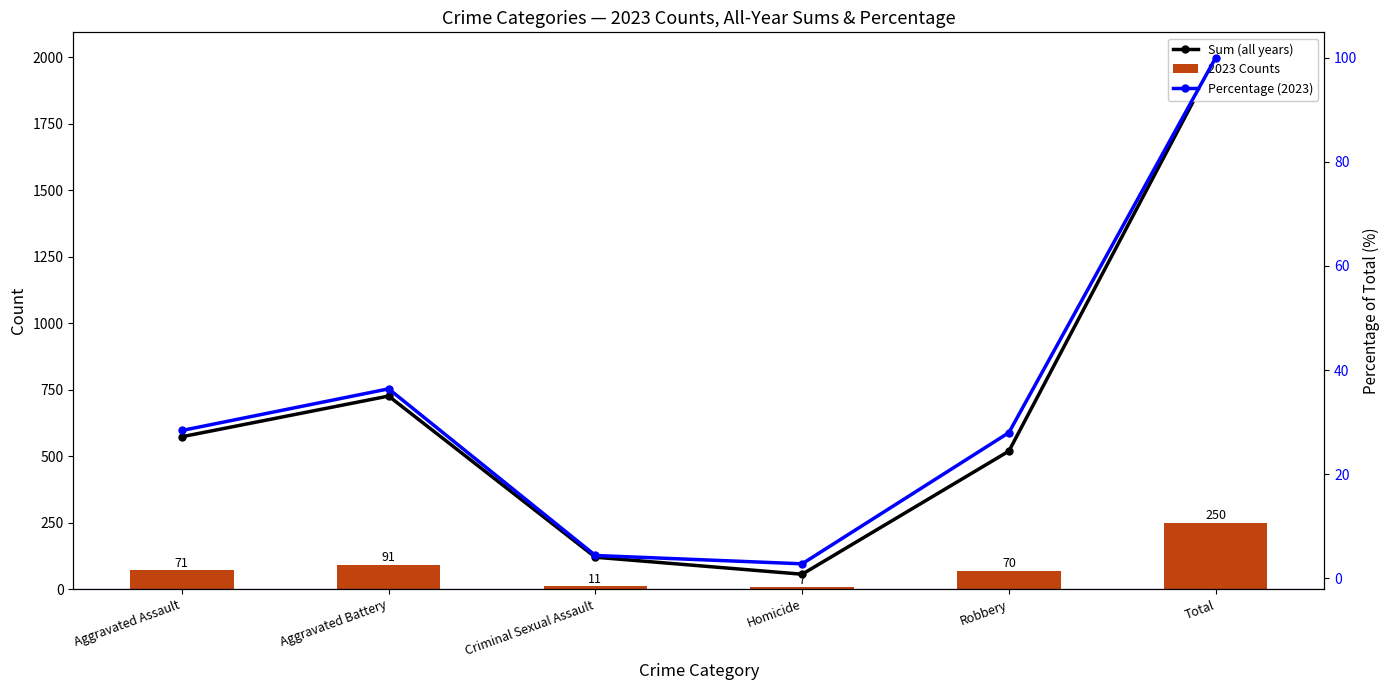

List the labels in order of Percentage (2023) value, smallest first.

Homicide, Criminal Sexual Assault, Robbery, Aggravated Assault, Aggravated Battery, Total